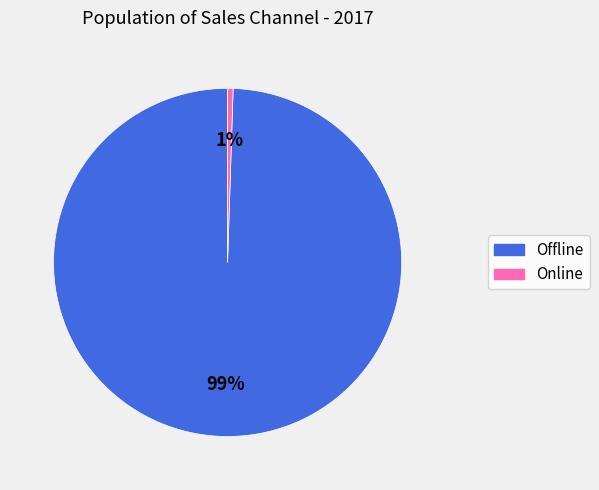

To the nearest percent, what is the combined percentage of Offline and Online?

100%